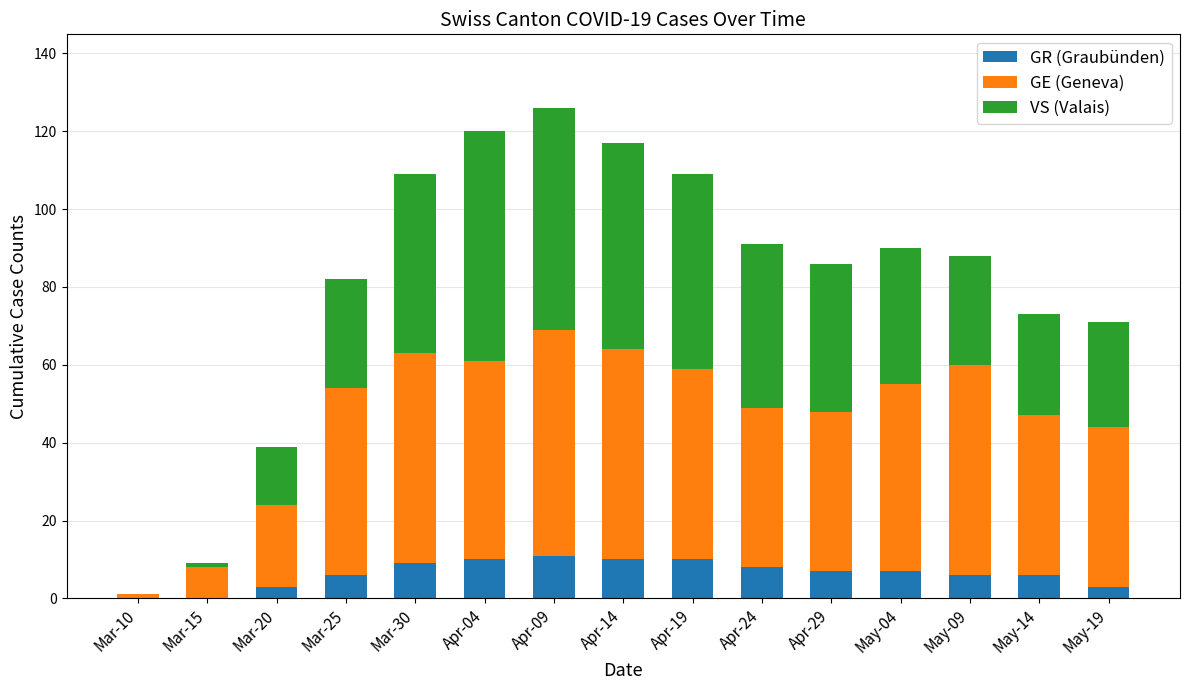

Does the chart contain stacked bars?

Yes